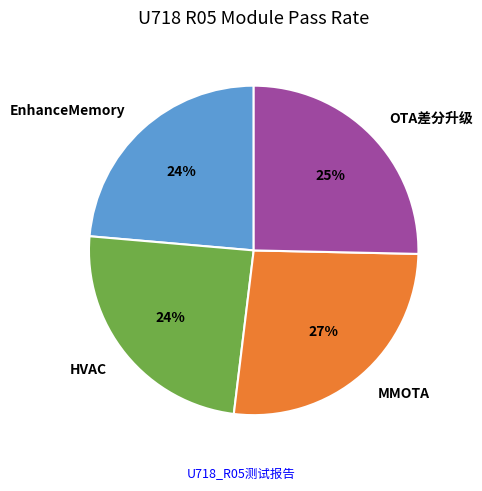

To the nearest percent, what is the difference between the largest and smallest slice percentages?

3%